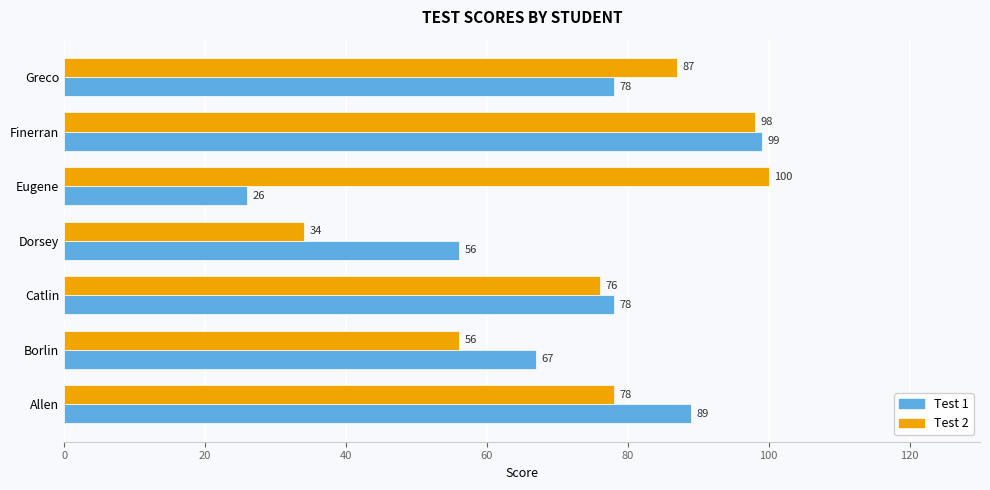

What is the spread (max minus min) of values at Allen?

11